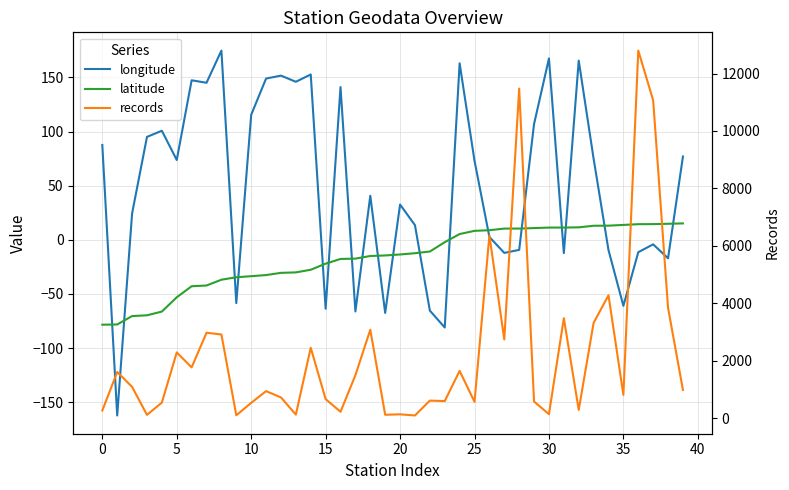

Is it true that latitude equals 9.7 at 38?

False